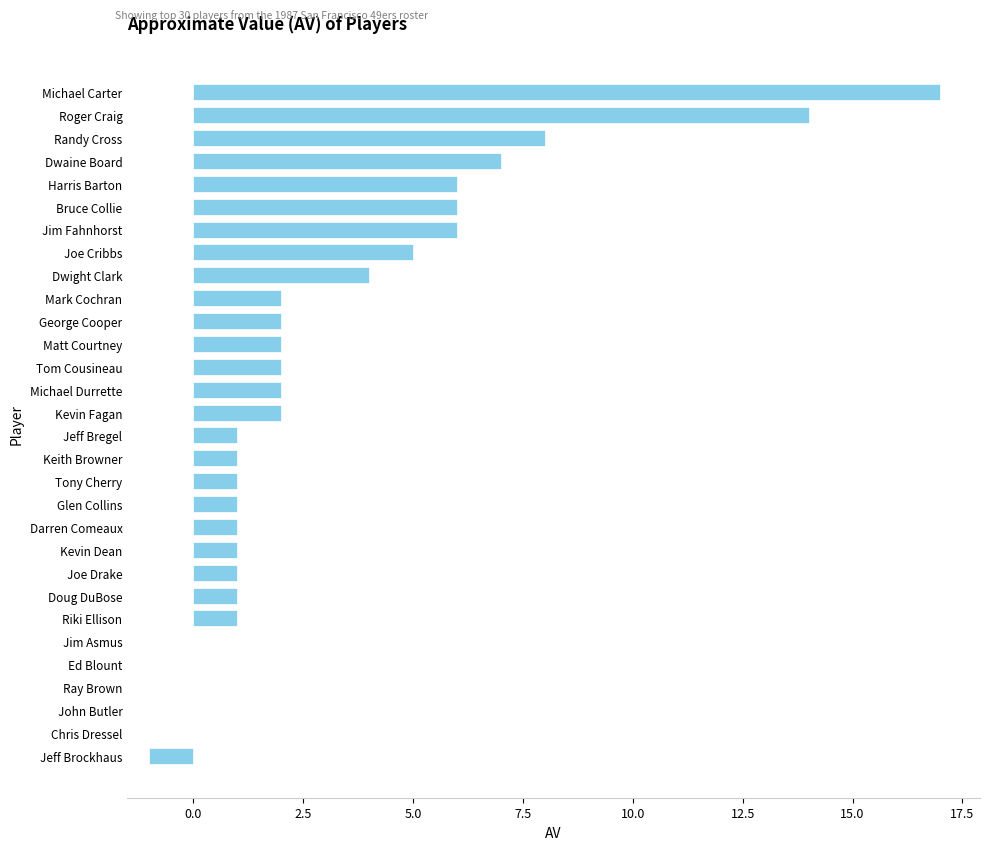

How many data points does each series have?

30